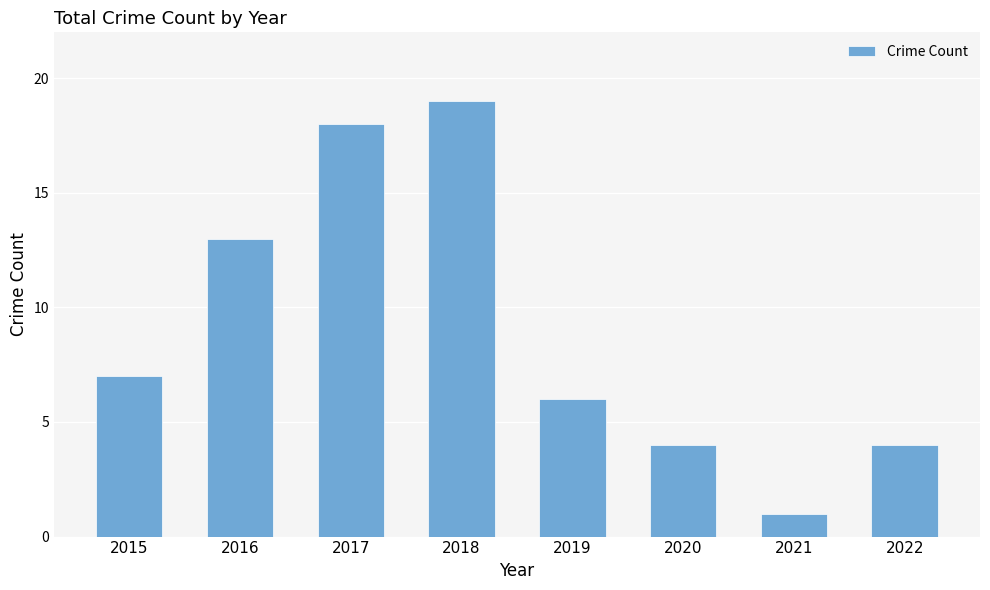

Reading left to right, what are all the values shown in this chart?

2015=7	2016=13	2017=18	2018=19	2019=6	2020=4	2021=1	2022=4